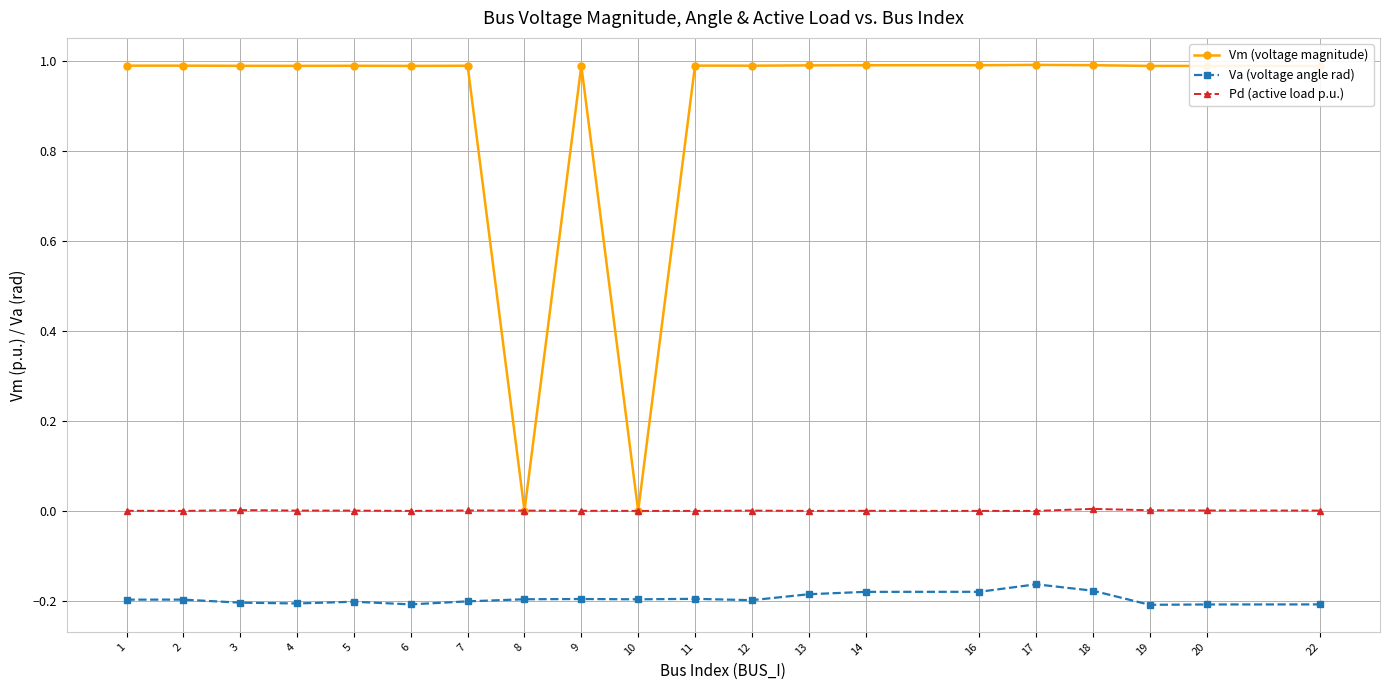

What is the sum of the Va (voltage angle rad) values at 13 and 11?

-0.4